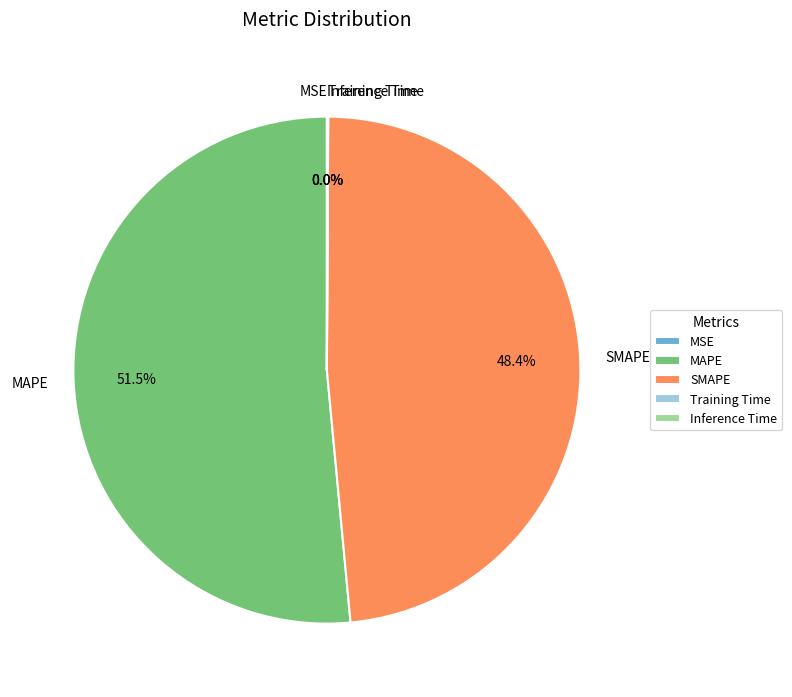

What is the largest slice in the pie chart?

MAPE